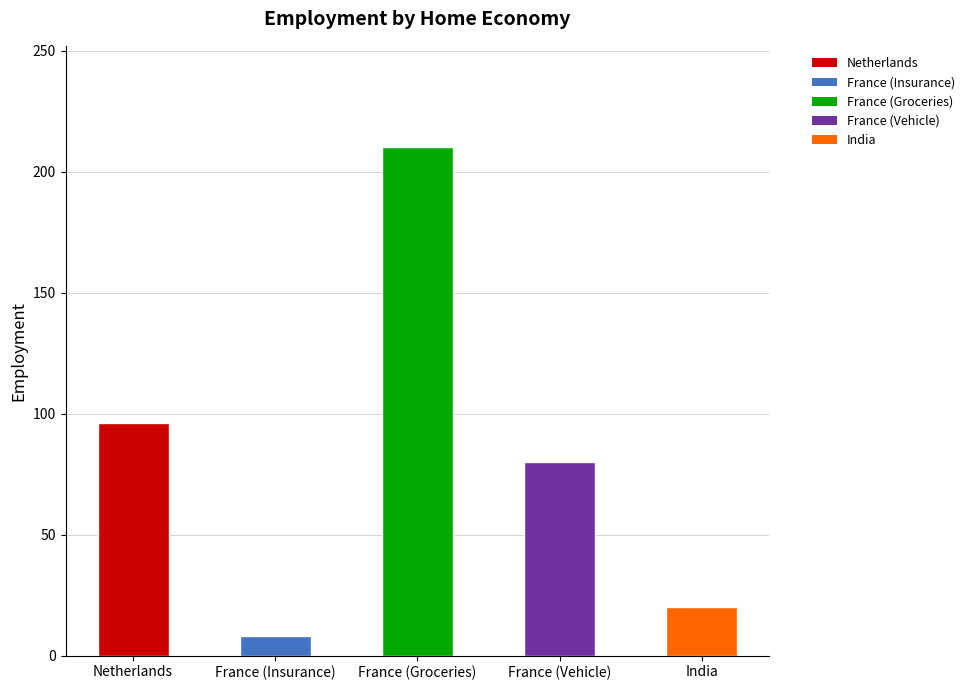

Count the number of categories in the chart.

5